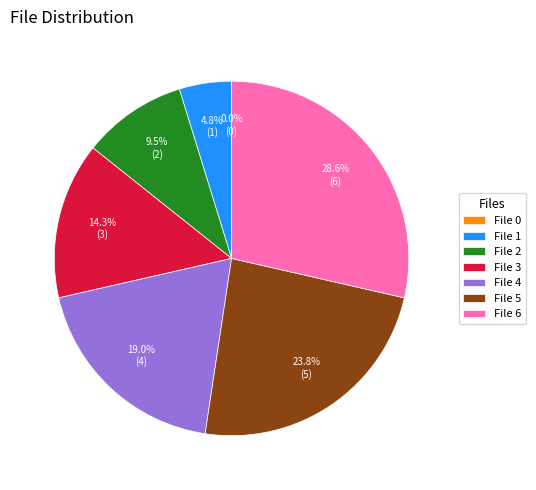

Which category has the smallest portion of the pie?

File 0